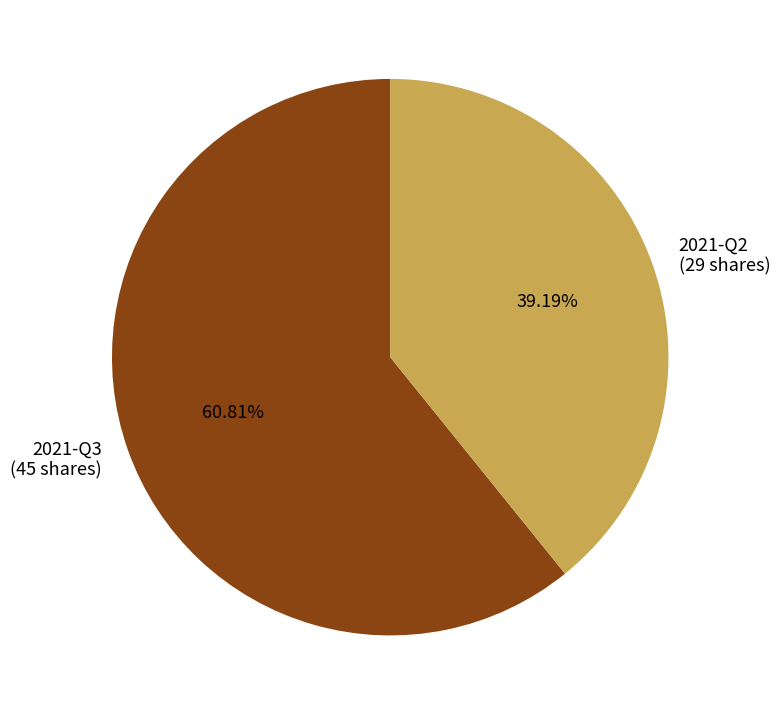

Combined, do 2021-Q3 and 2021-Q2 account for over 50%?

Yes